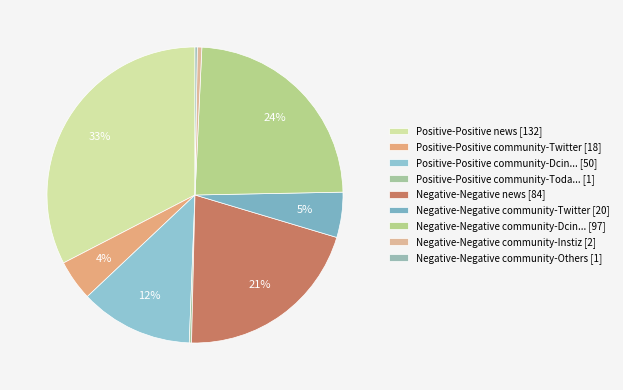

Is there a majority slice in this chart?

No